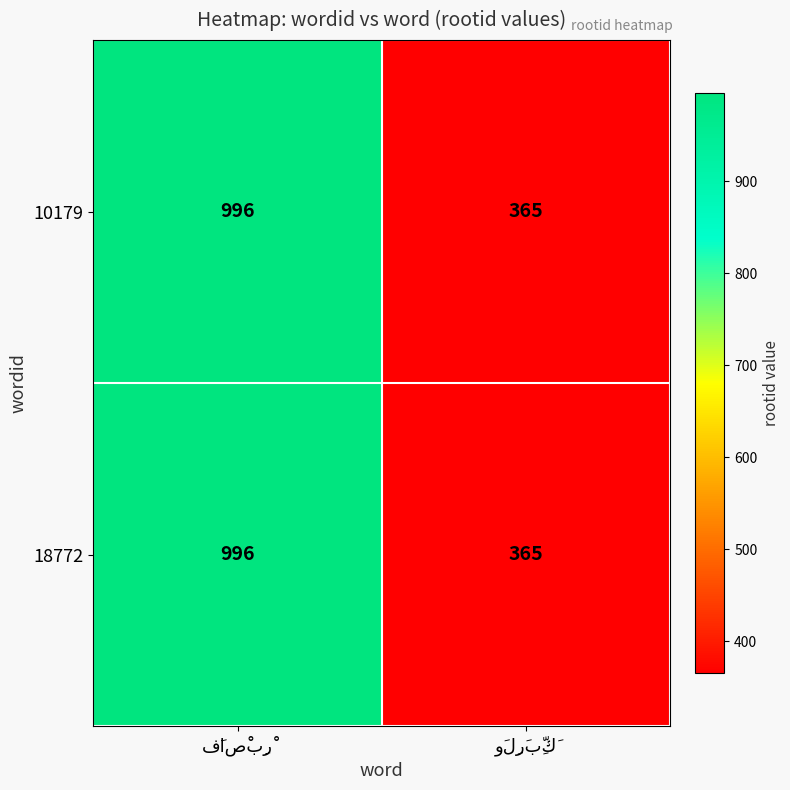

How many categories are shown in the chart?

2